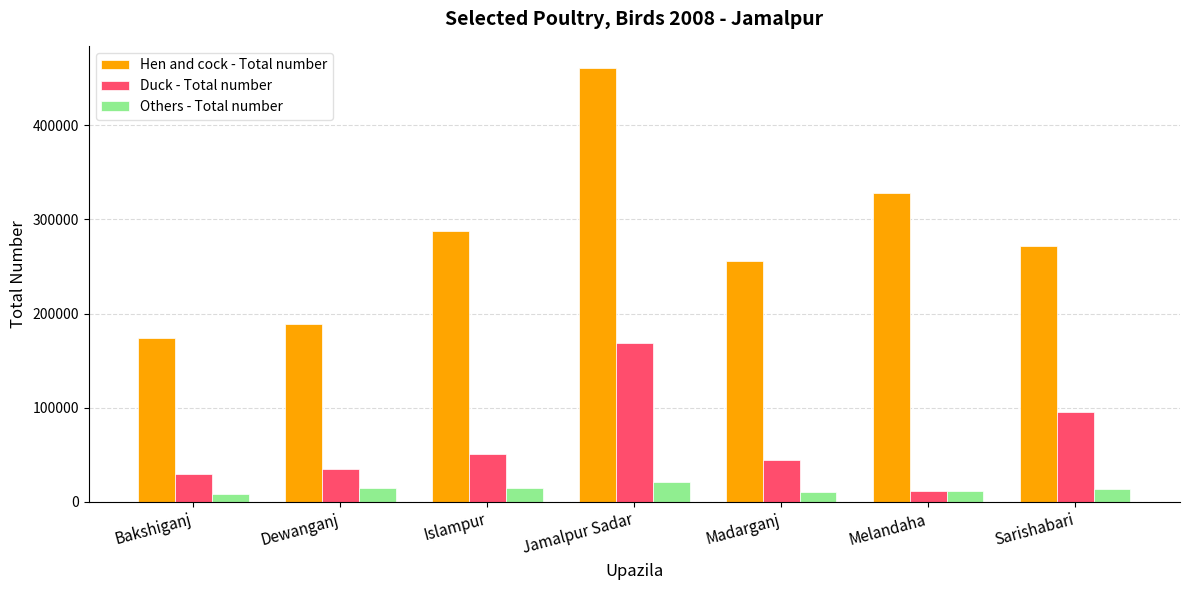

What are all the series names shown in the legend?

Hen and cock - Total number, Duck - Total number, Others - Total number